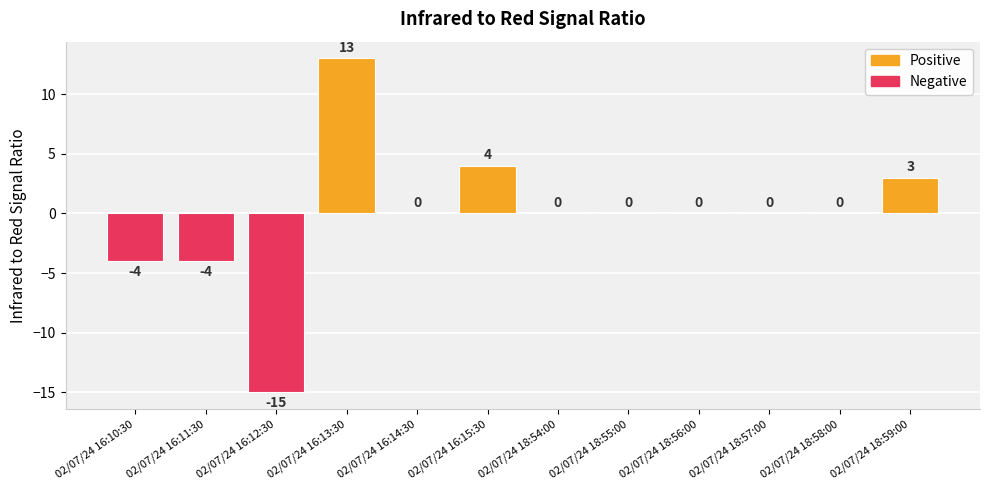

Reading left to right, extract all data points from this chart.

-4	-4	-15	13	0	4	0	0	0	0	0	3